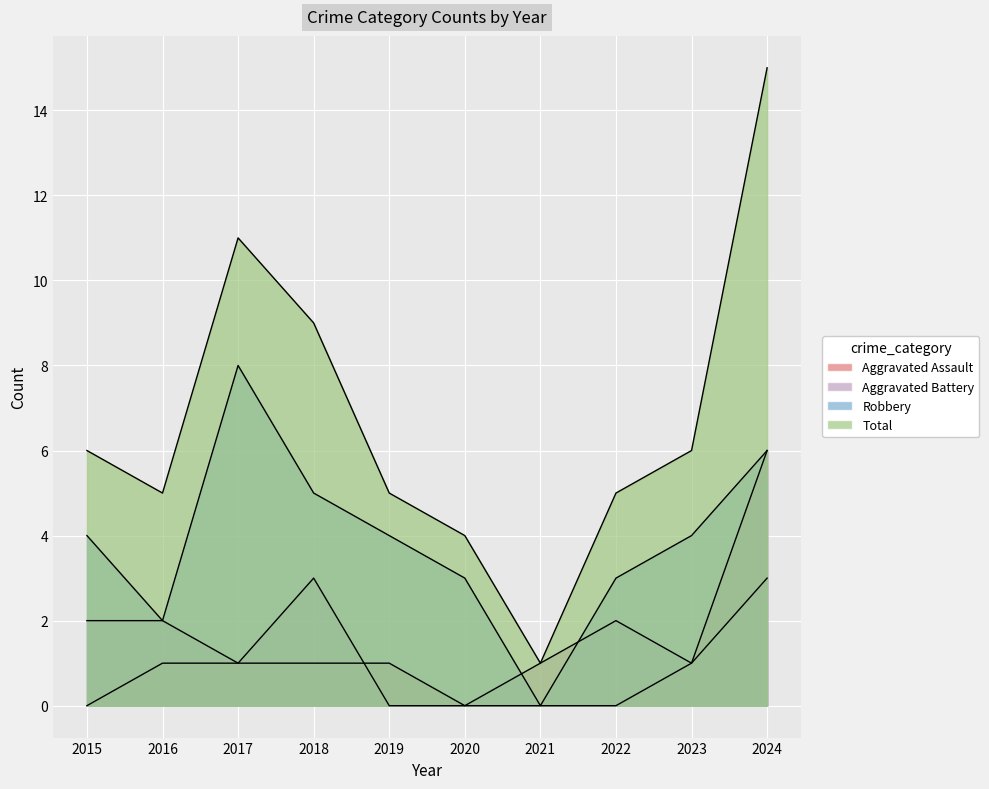

Reading right to left, list all the values displayed in this chart.

Aggravated Assault: 2024=6	2023=1	2022=0	2021=0	2020=0	2019=1	2018=1	2017=1	2016=1	2015=0
Aggravated Battery: 2024=3	2023=1	2022=2	2021=1	2020=0	2019=0	2018=3	2017=1	2016=2	2015=2
Robbery: 2024=6	2023=4	2022=3	2021=0	2020=3	2019=4	2018=5	2017=8	2016=2	2015=4
Total: 2024=15	2023=6	2022=5	2021=1	2020=4	2019=5	2018=9	2017=11	2016=5	2015=6